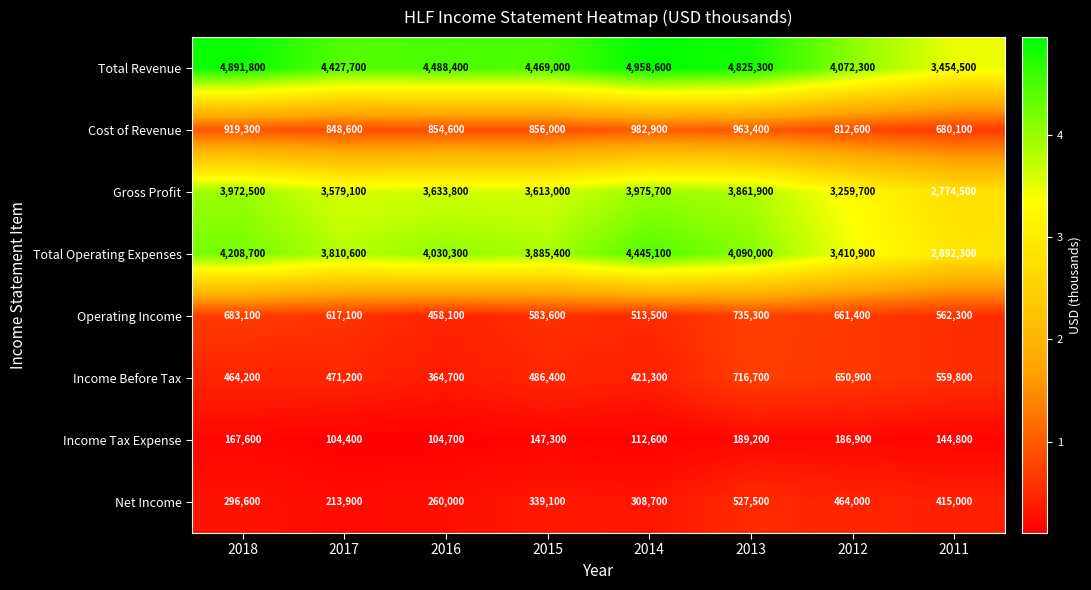

Which series has the largest range (max minus min)?

Total Operating Expenses